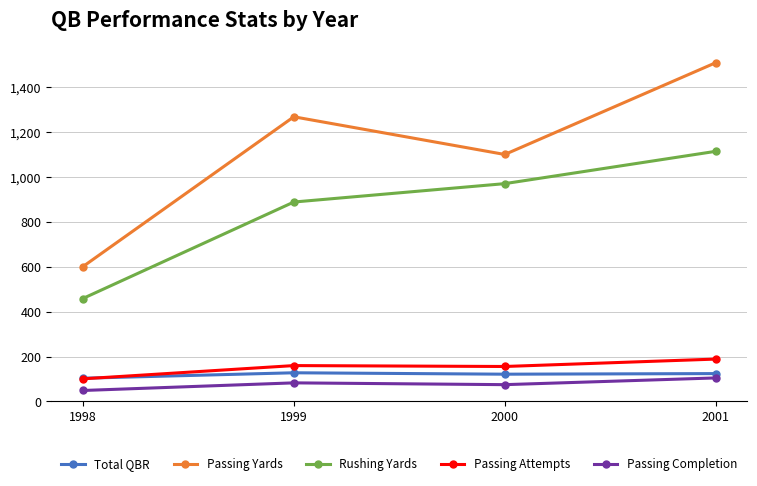

How many lines are shown in the chart?

5